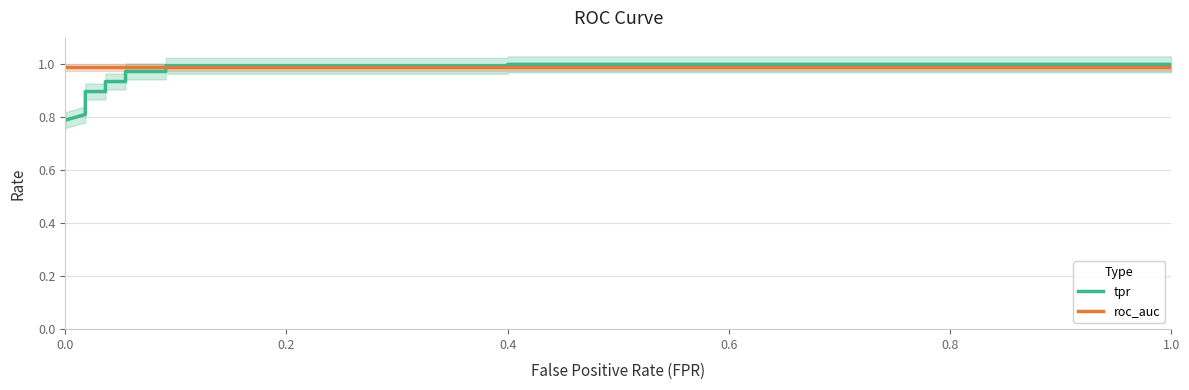

Reading right to left, transcribe all the data shown in this chart.

tpr: 1.0	1.0	1.0	1.0	1.0	1.0	0.9	0.9	0.9	0.9	0.8	0.8	0.8	0.8
roc_auc: 1.0	1.0	1.0	1.0	1.0	1.0	1.0	1.0	1.0	1.0	1.0	1.0	1.0	1.0